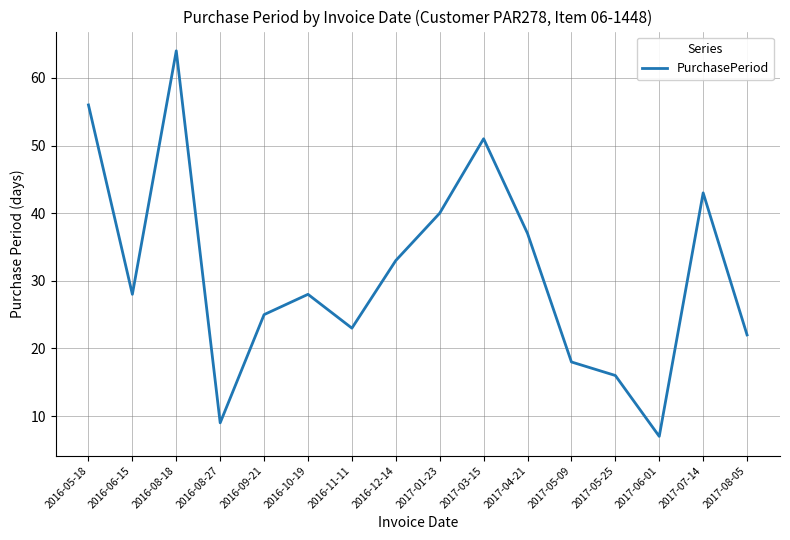

Reading left to right, what are all the values shown in this chart?

56	28	64	9	25	28	23	33	40	51	37	18	16	7	43	22